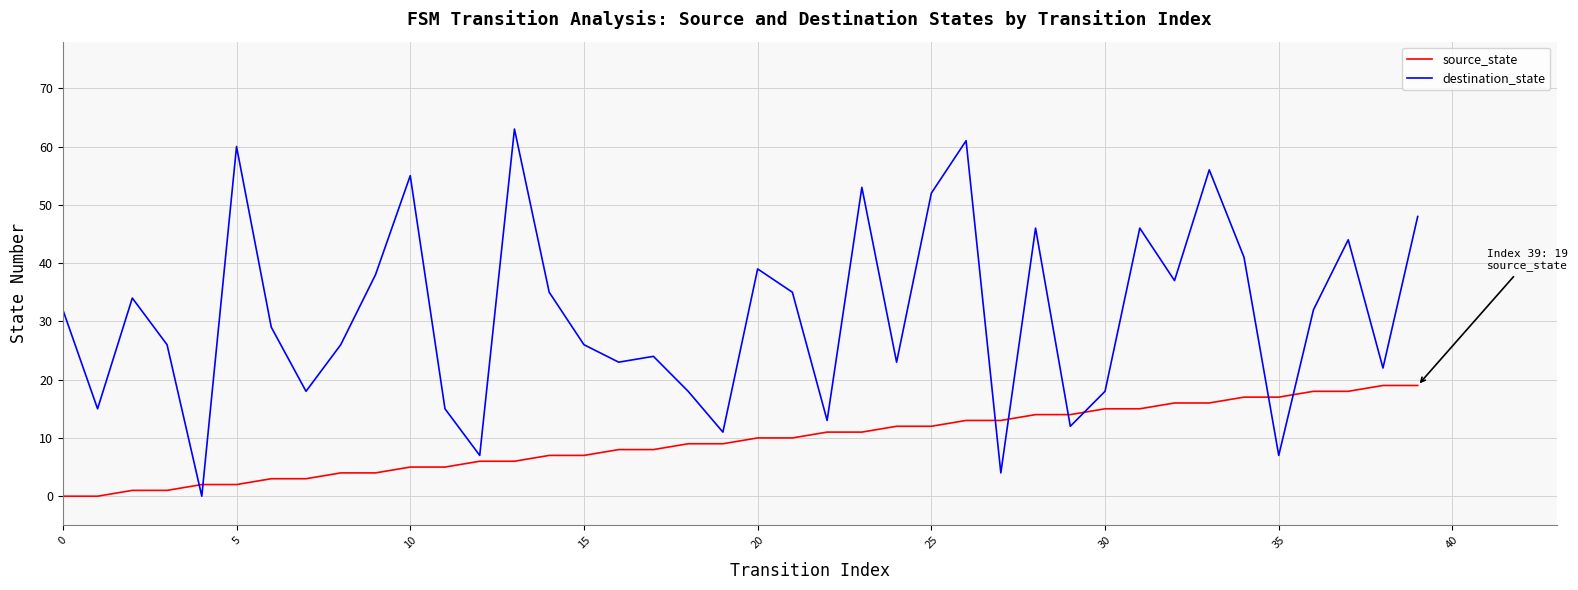

Which series has the widest spread of values?

destination_state